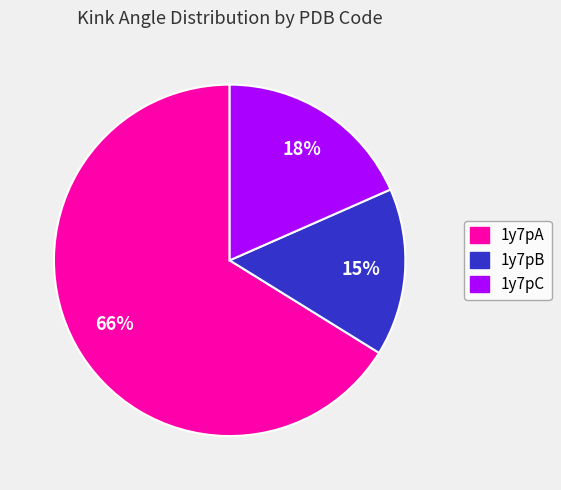

Is there a majority slice in this chart?

Yes